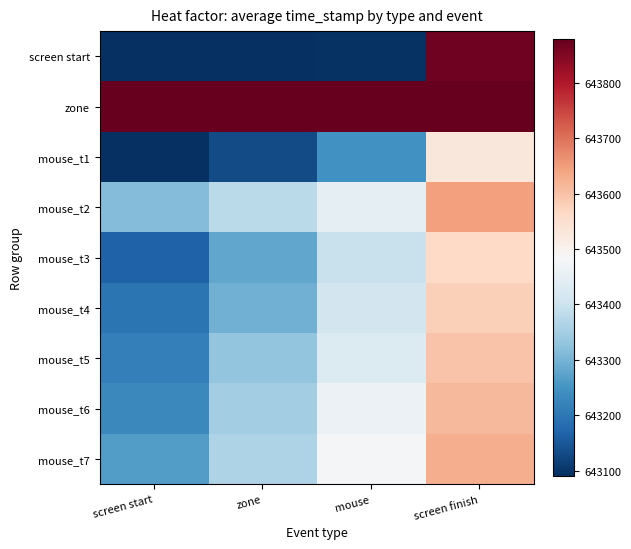

How many data points does each series have?

4